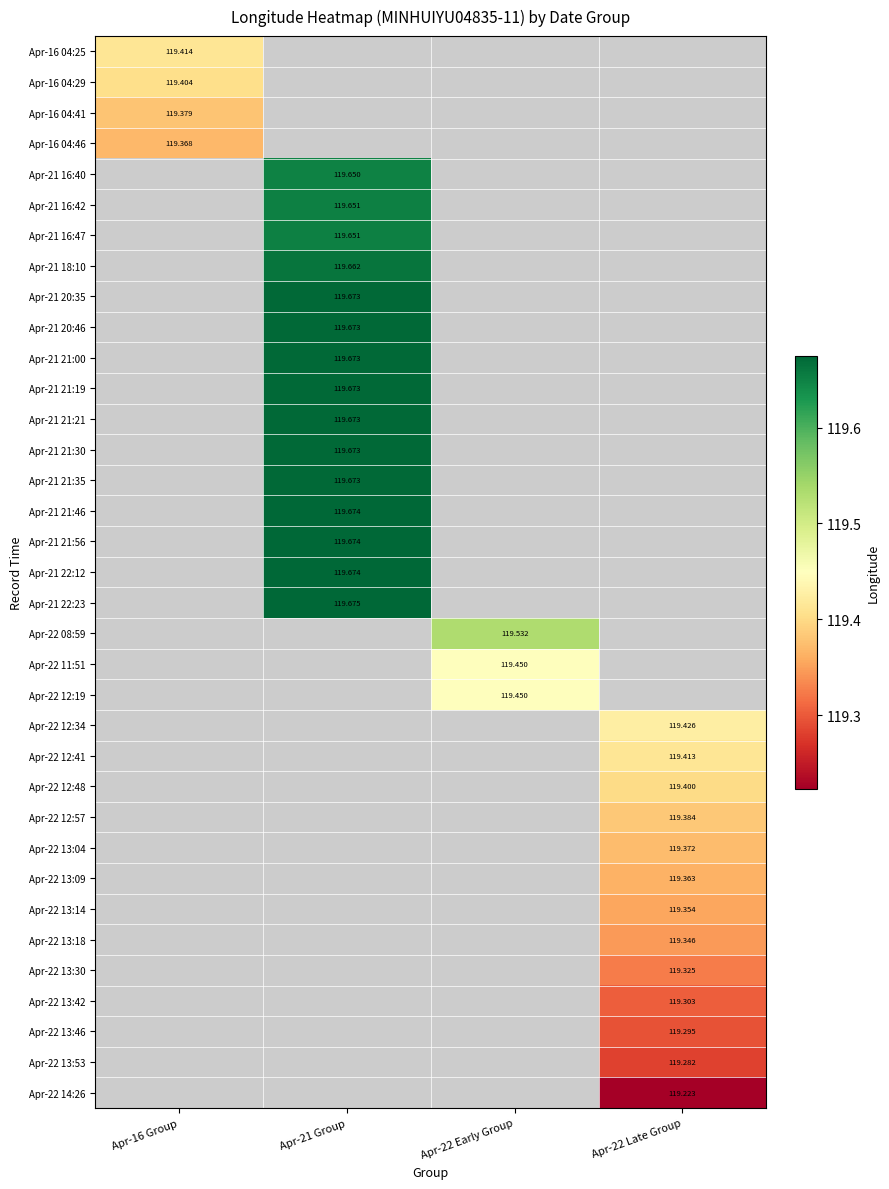

What is the smallest value displayed?

119.2